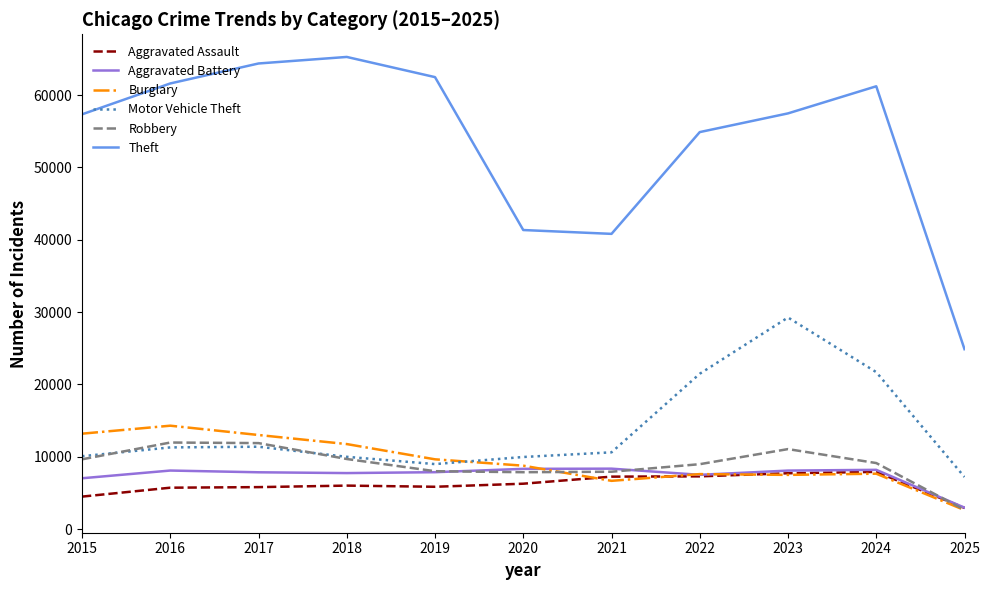

How many series are shown in this chart?

6